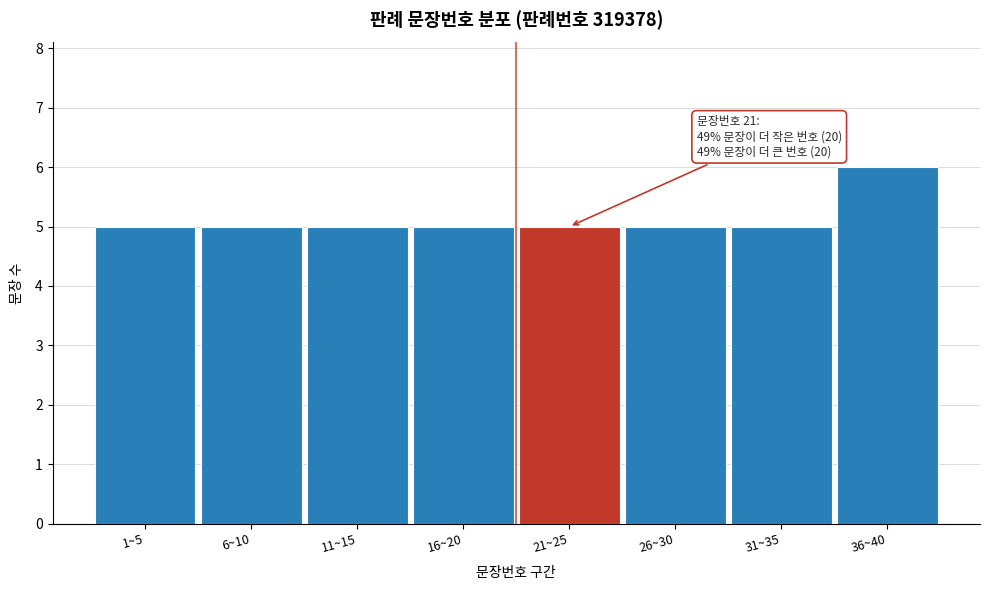

Reading left to right, what are all the values shown in this chart?

5	5	5	5	5	5	5	6